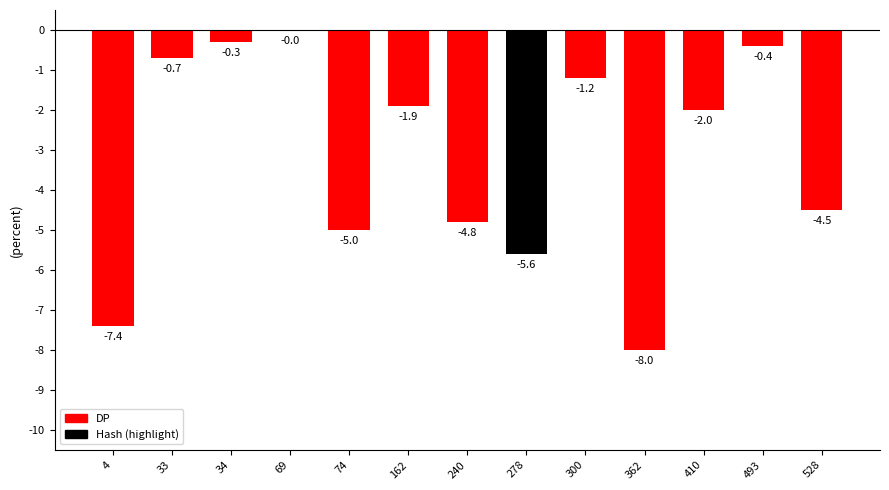

At which label does the data first exceed -2?

33